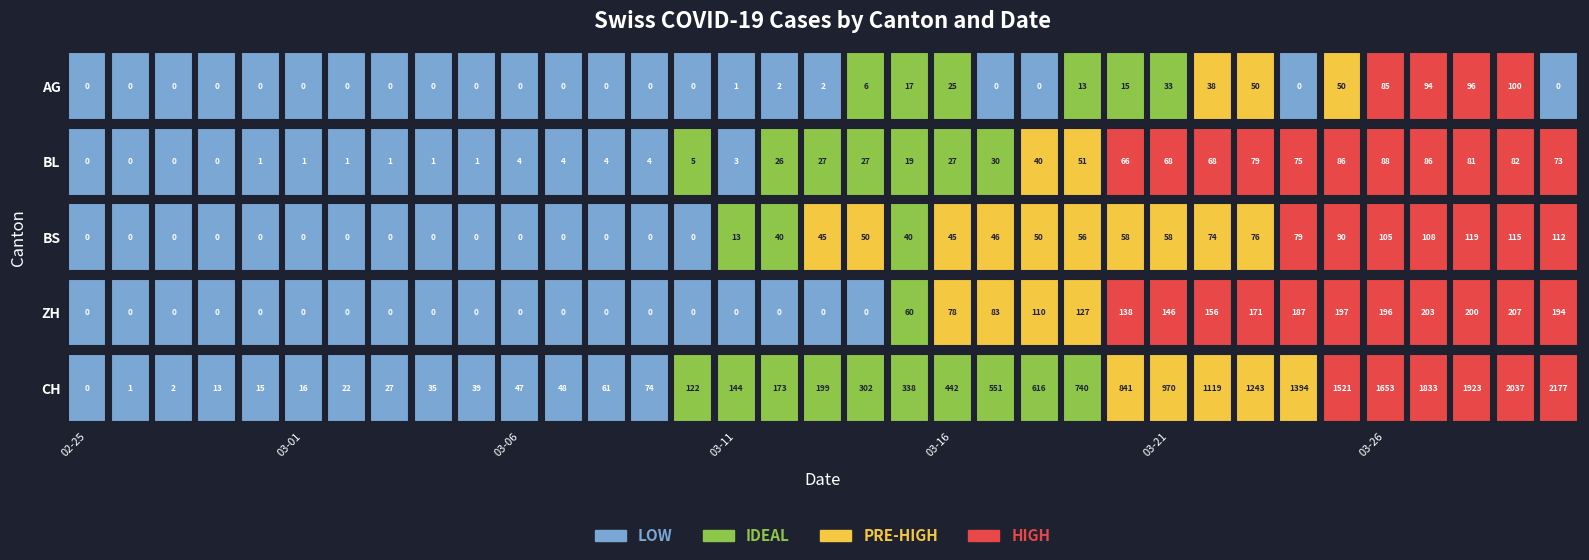

How many data points does each series have?

35